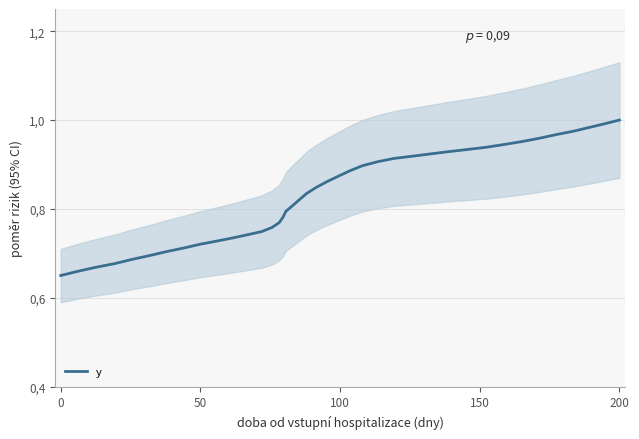

Is it true that the value at 29 is 0.2?

False